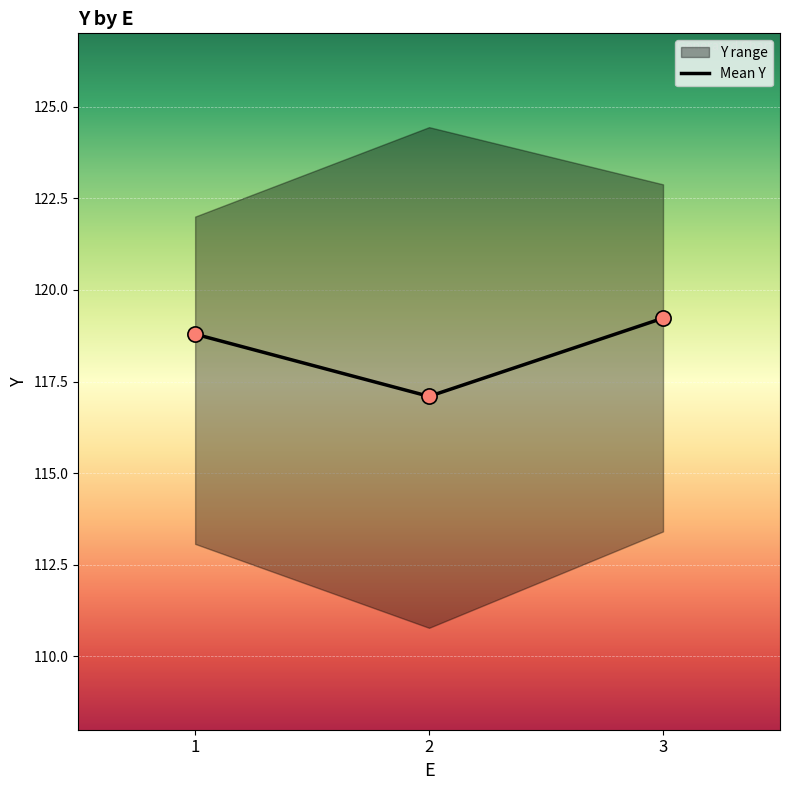

What is the ratio of the value at 2 to the value at 1?

1.0